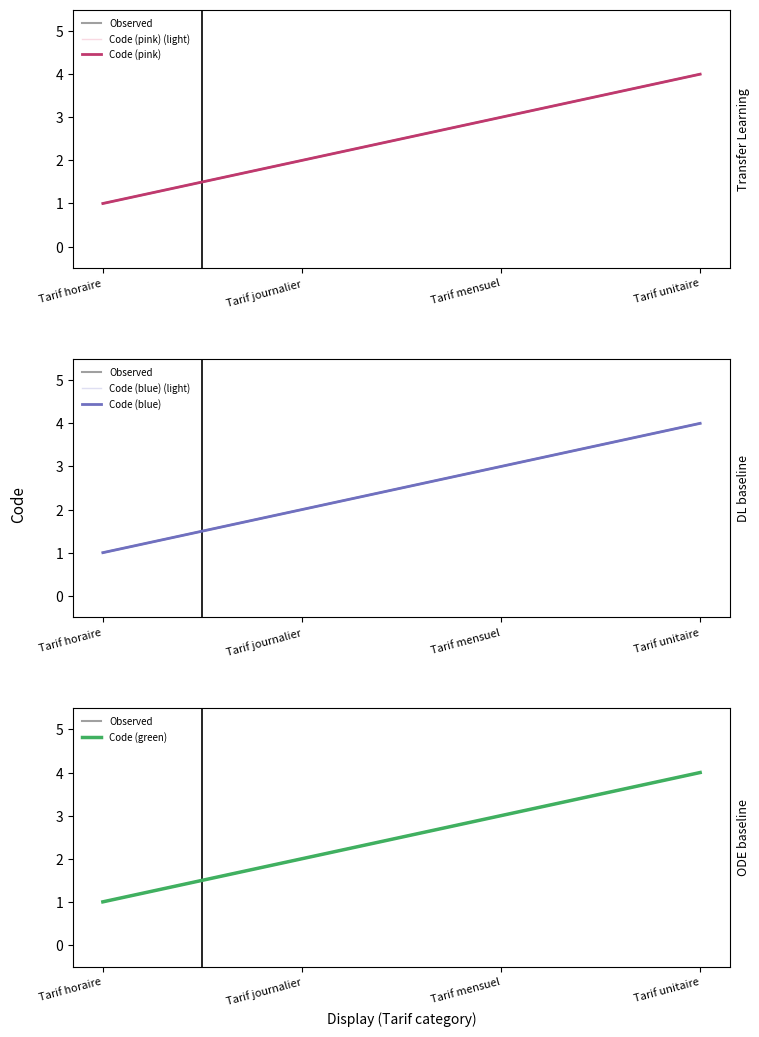

The value of Code (blue) (light) at Tarif unitaire is 1. True or false?

False